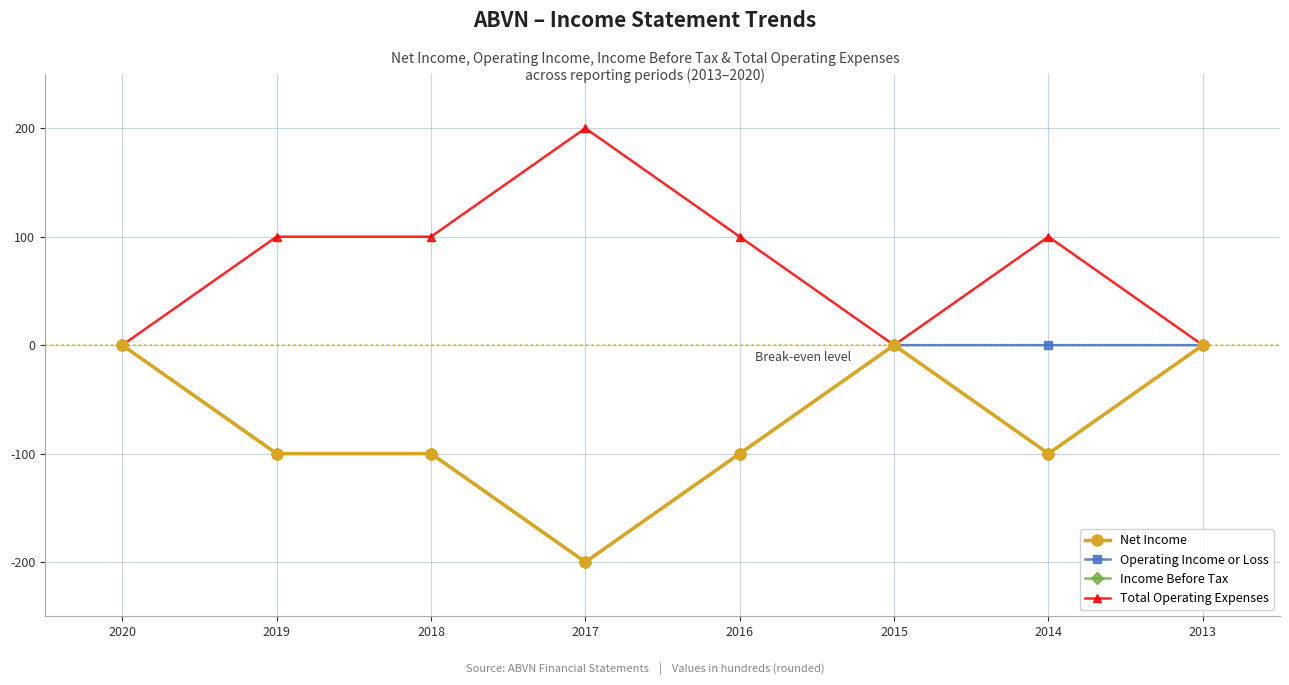

The Total Operating Expenses series shows 0 at 2013. True or false?

True